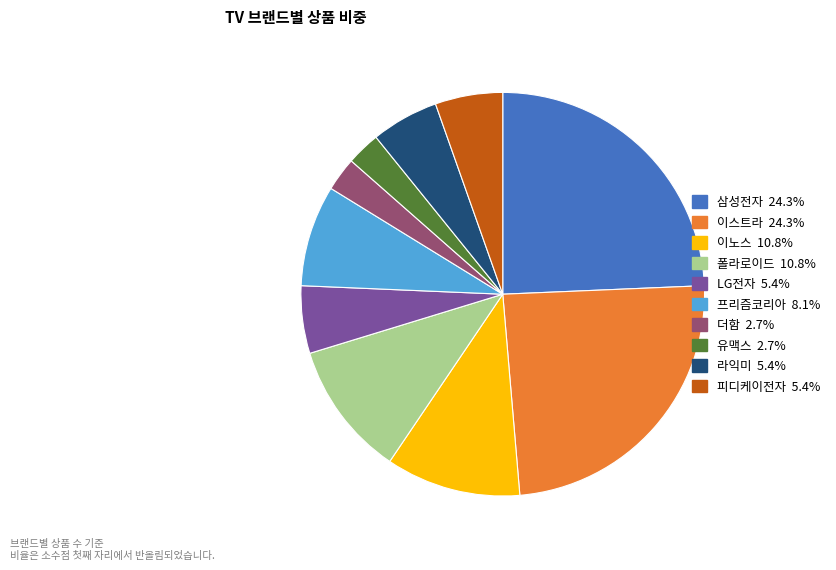

Is 폴라로이드 the majority of the pie?

No